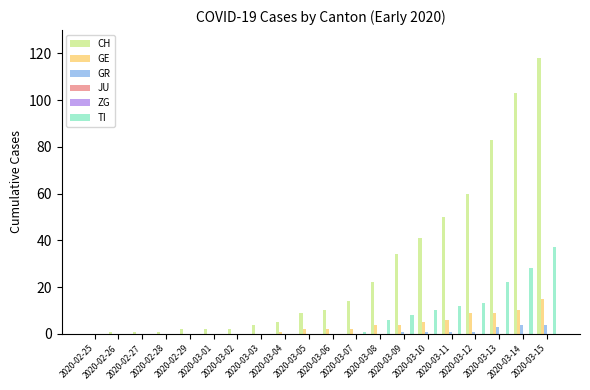

What is the sum of all GE values?

69